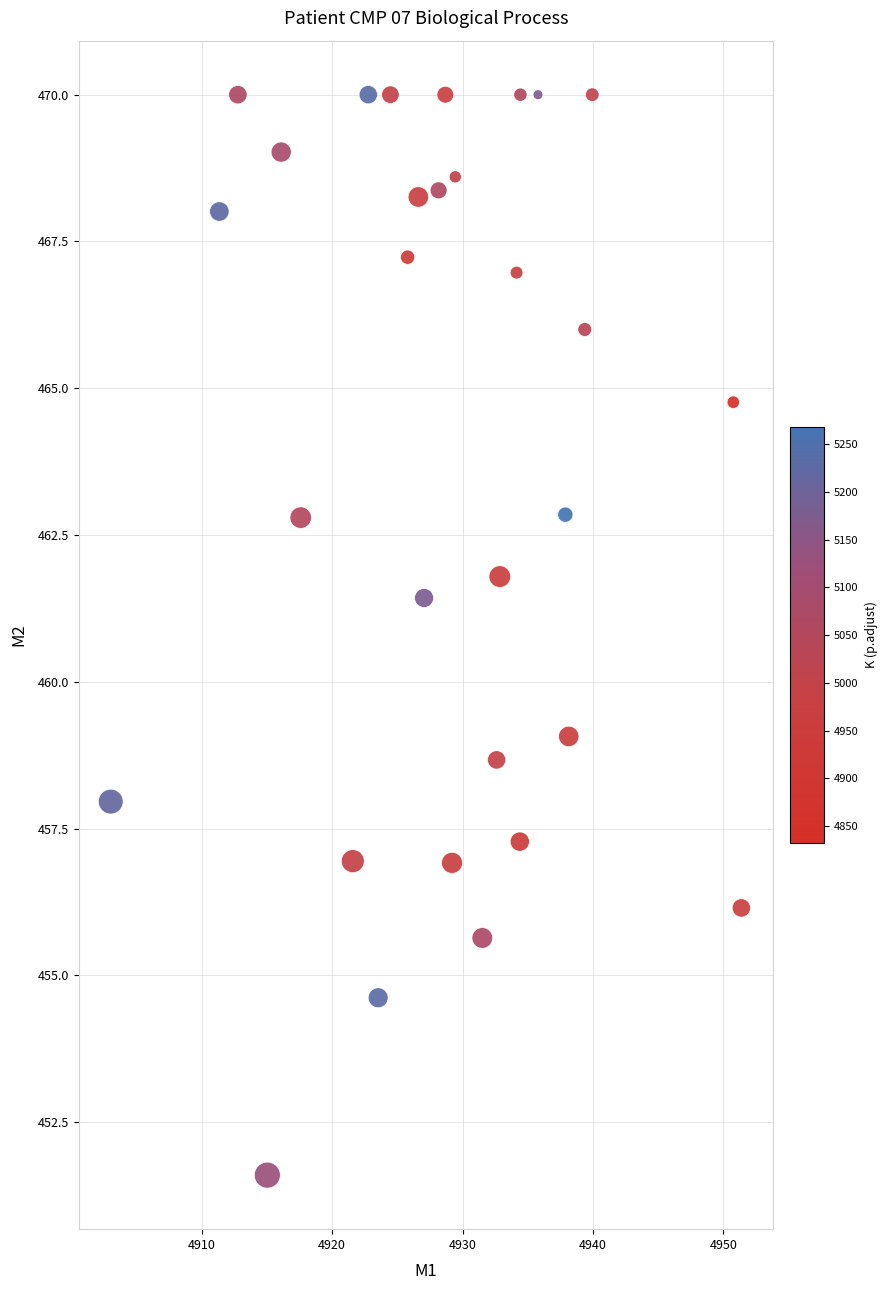

What is the range of Y values (max minus min)?

18.4